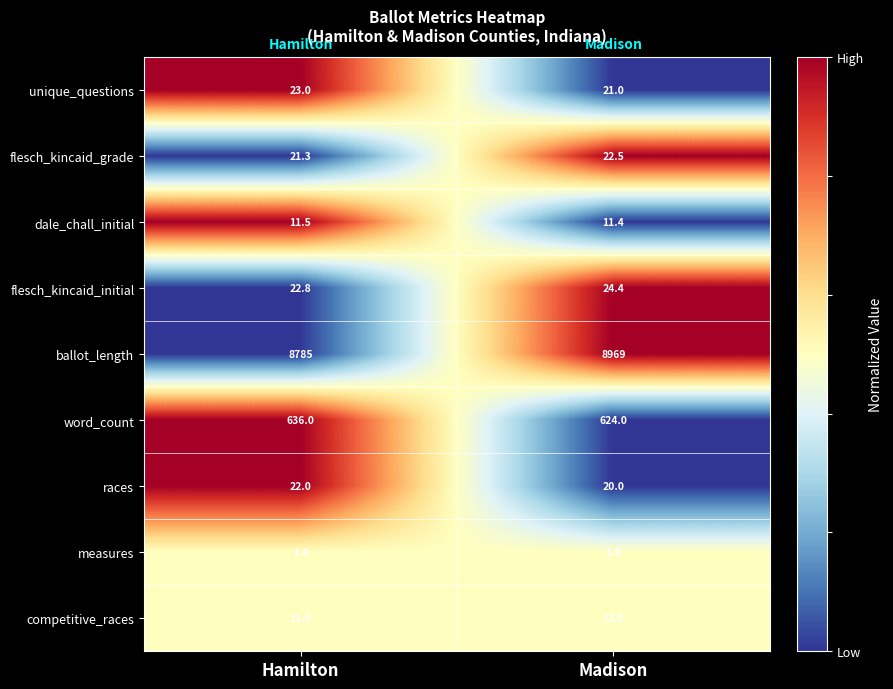

What value does the unique_questions series have at Hamilton?

23.0